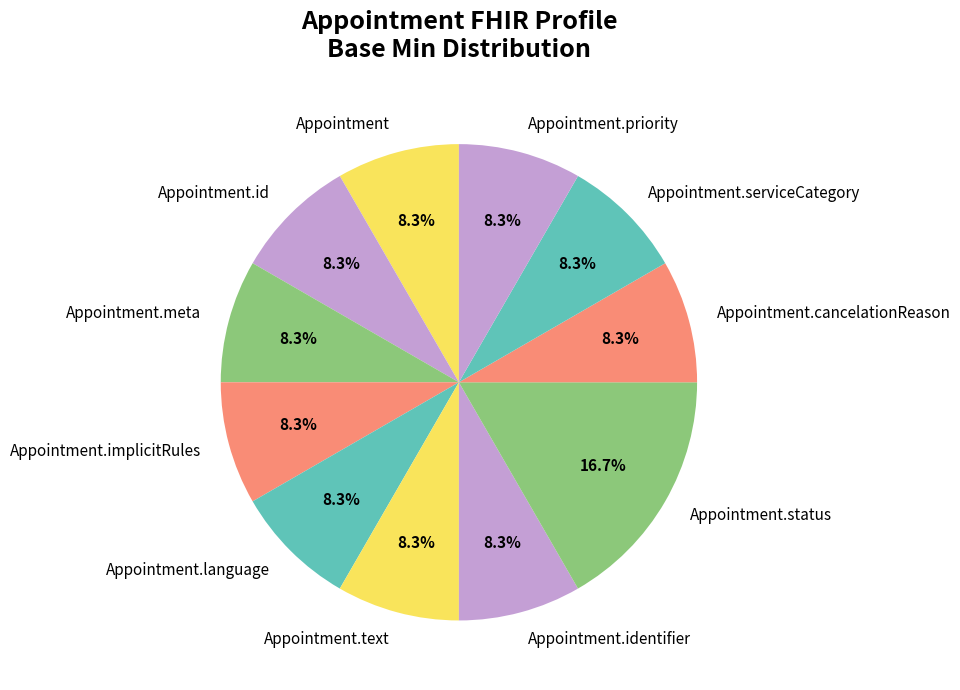

How many slices are in this pie chart?

11